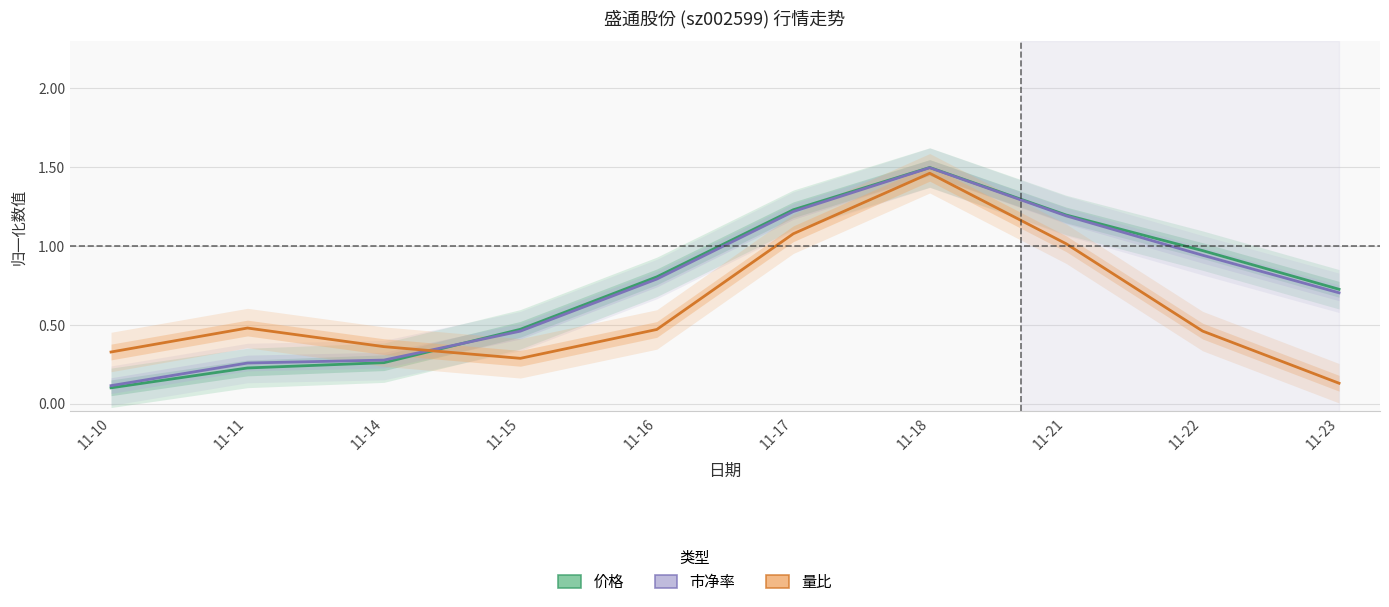

Is the value of 市净率 at 11-10 greater than the value of 价格 at 11-11?

No